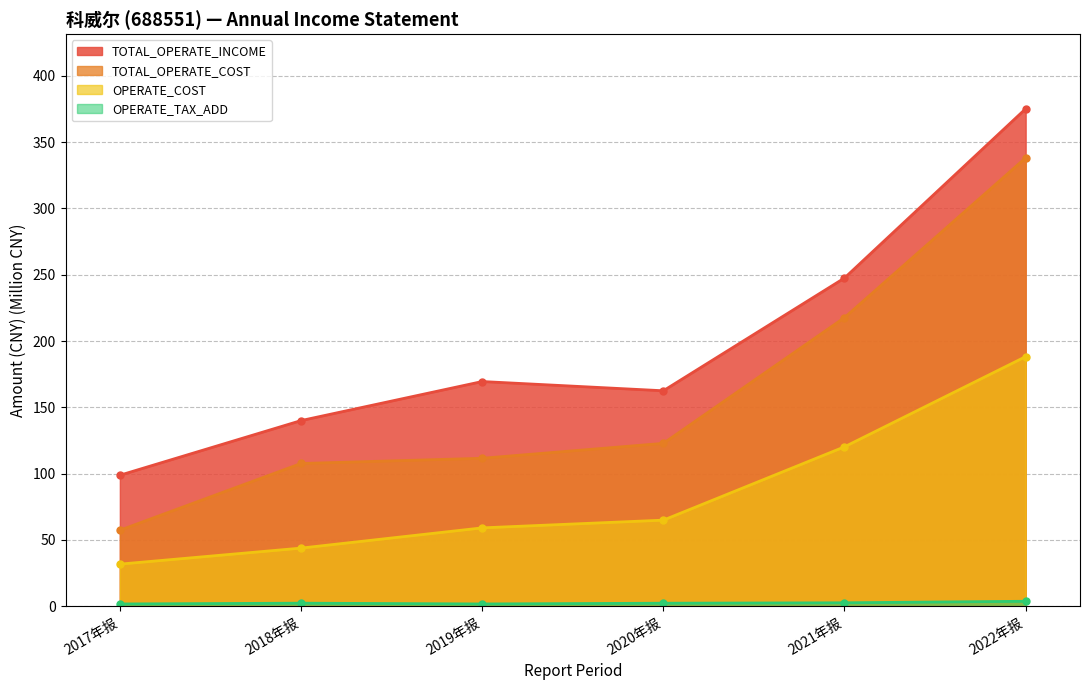

Which category has the highest value in the TOTAL_OPERATE_COST series?

2022年报